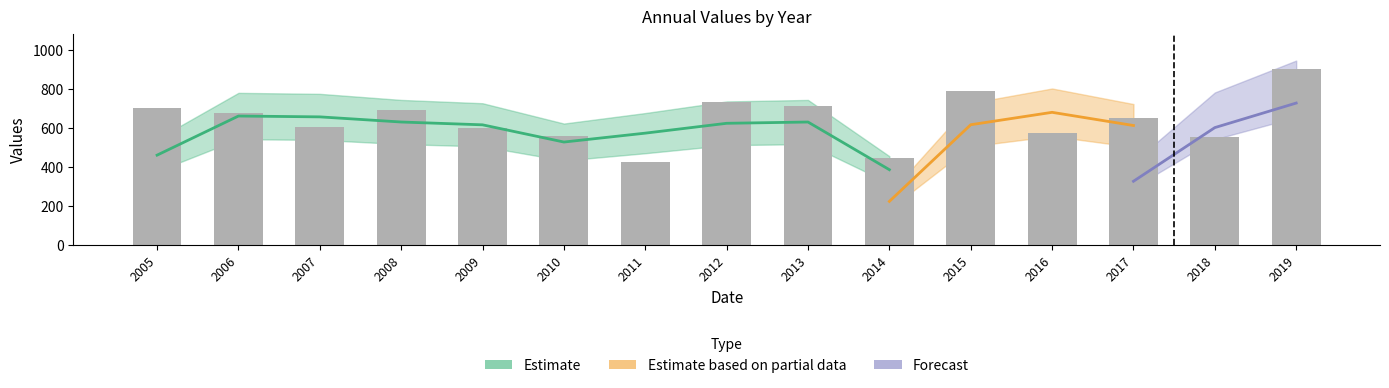

The value at 2005 is 704.8. True or false?

True